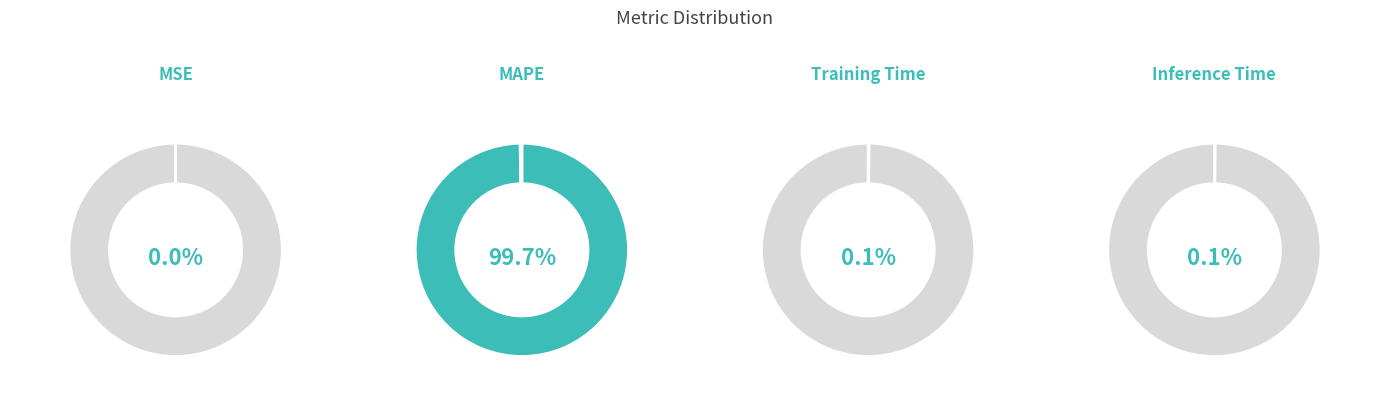

To the nearest percent, what is the average slice percentage?

25%